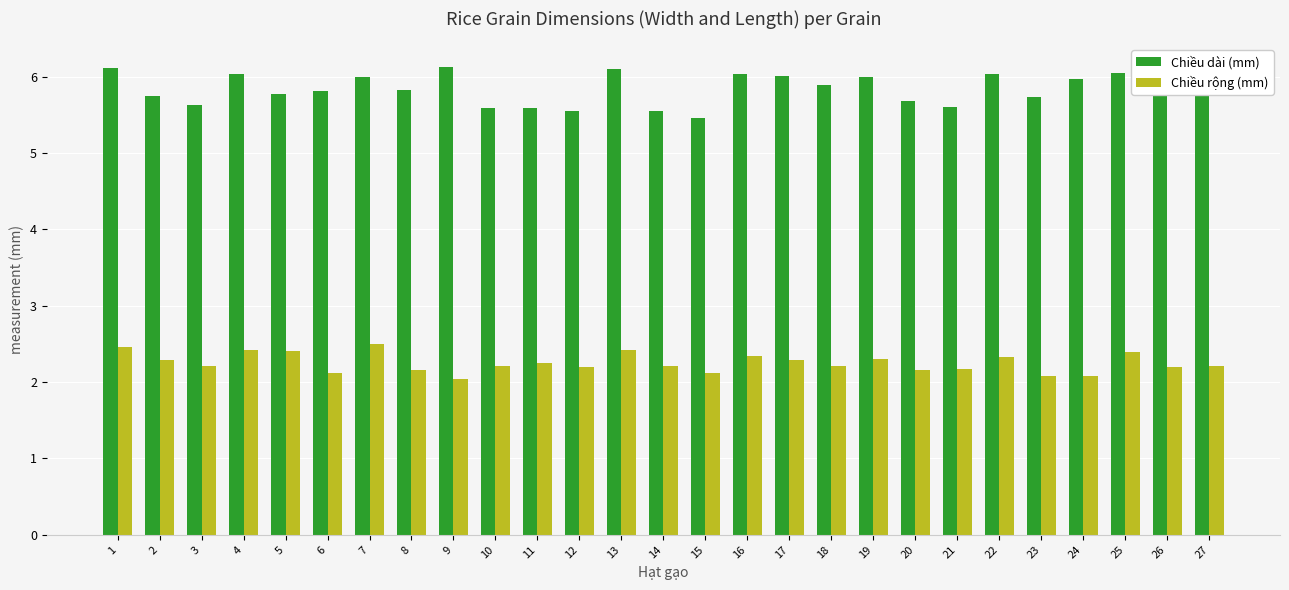

What is the difference between the highest and lowest values at 14?

3.3